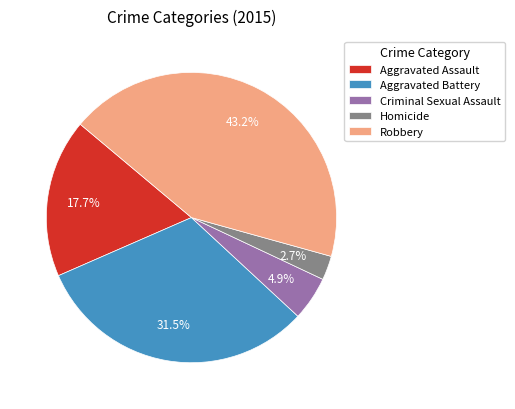

Does Aggravated Assault represent more than half of the total?

No